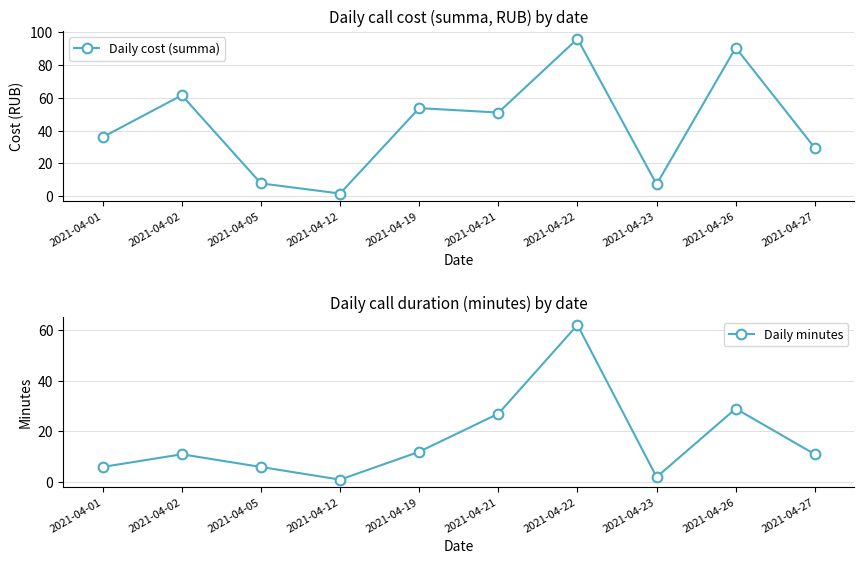

At how many categories does at least one series exceed 75?

2